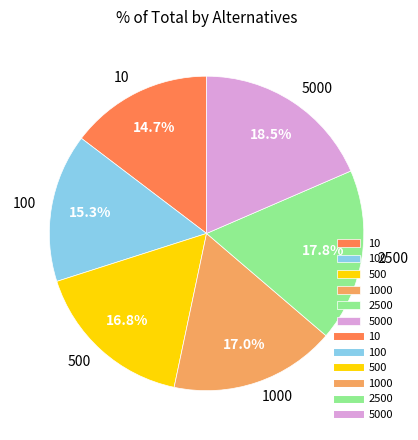

How many slices are in this pie chart?

6